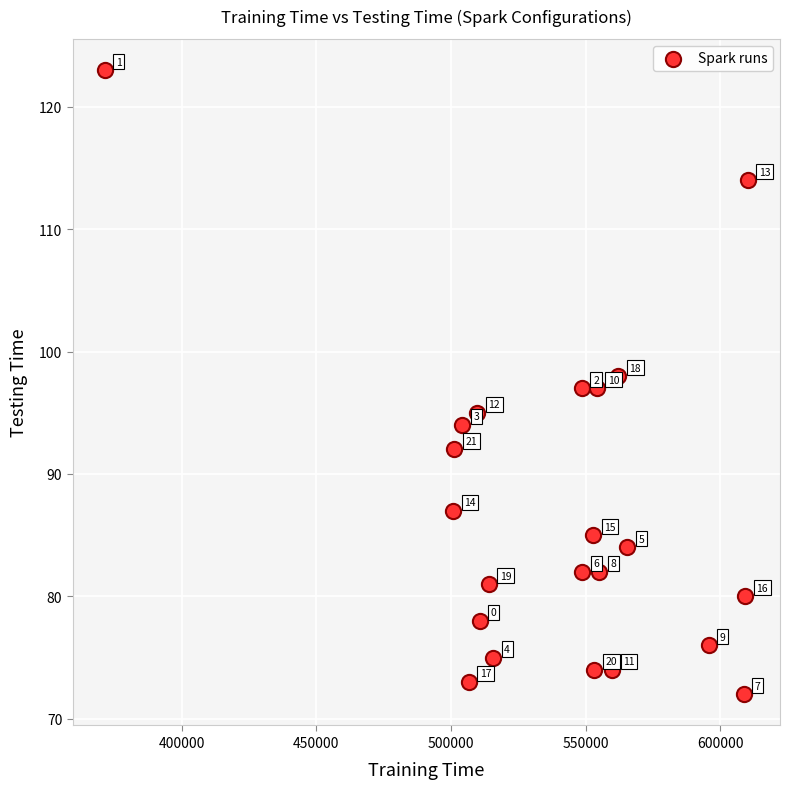

What is the range of Y values (max minus min)?

51